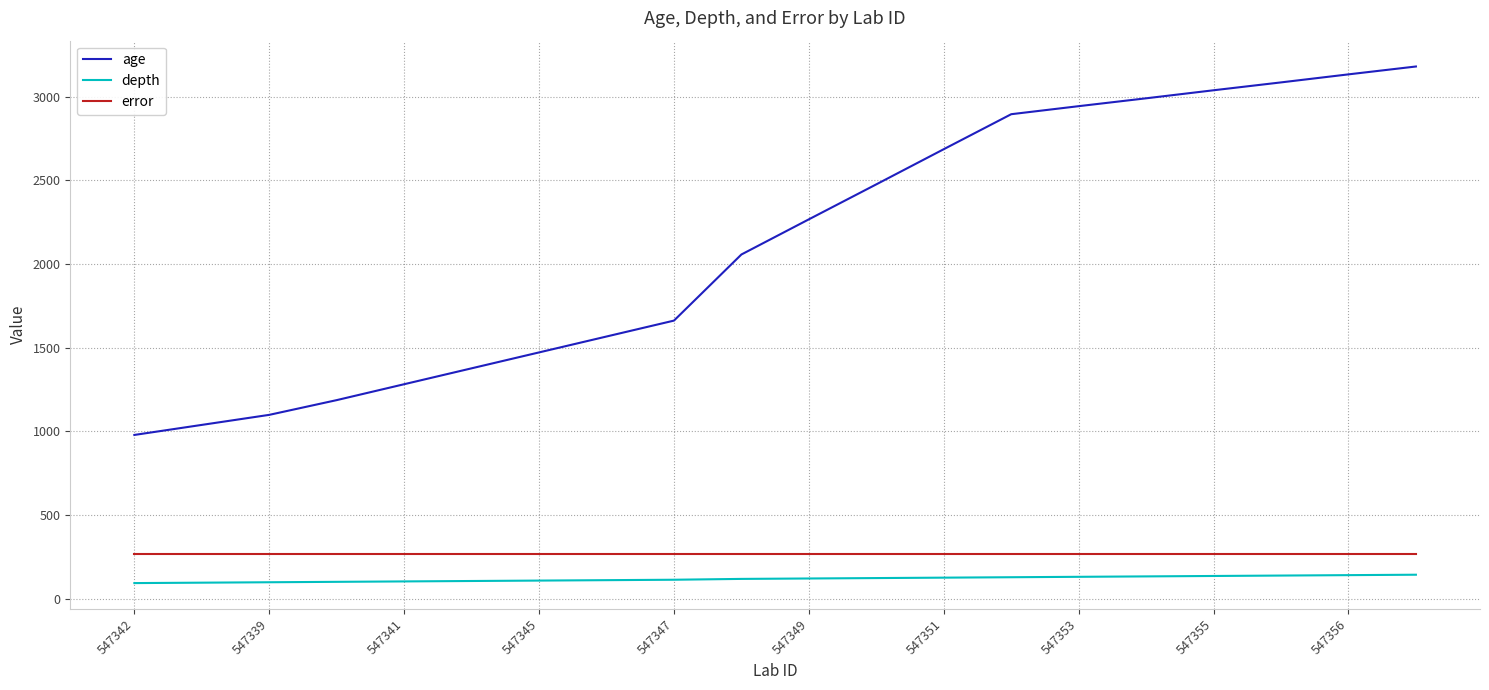

Which series has the widest spread of values?

age